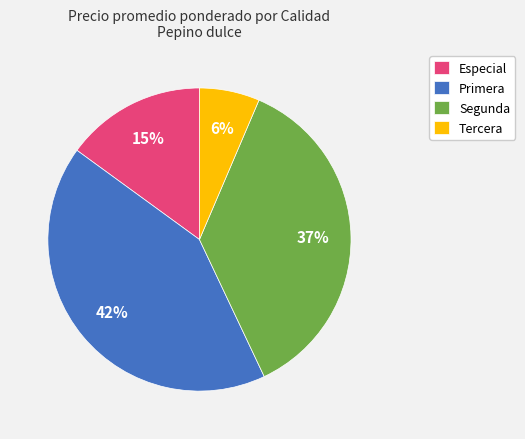

Approximately how many times larger is the value at Especial compared to Primera?

0.4